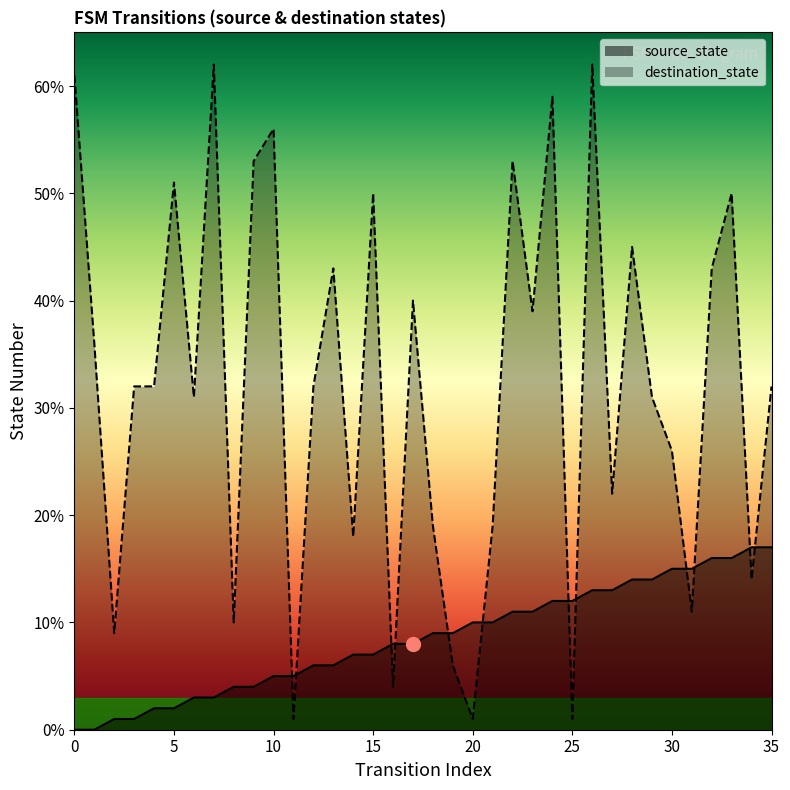

Which series has the largest total across all categories?

destination_state